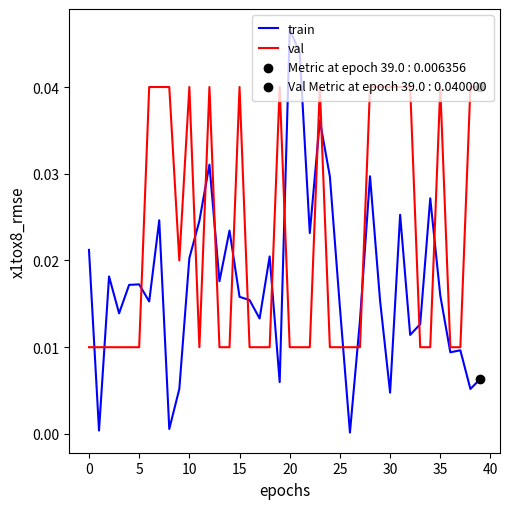

Which series has the largest range (max minus min)?

train